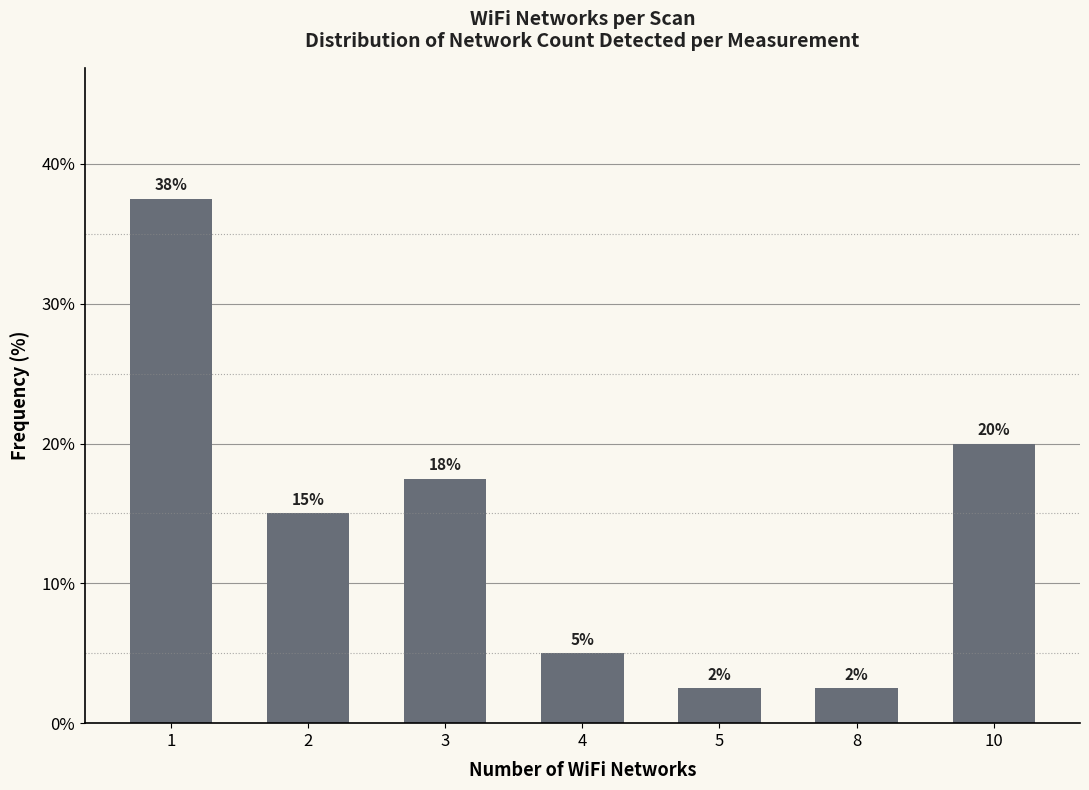

True or false: the data shows 17.5 at 3.

True